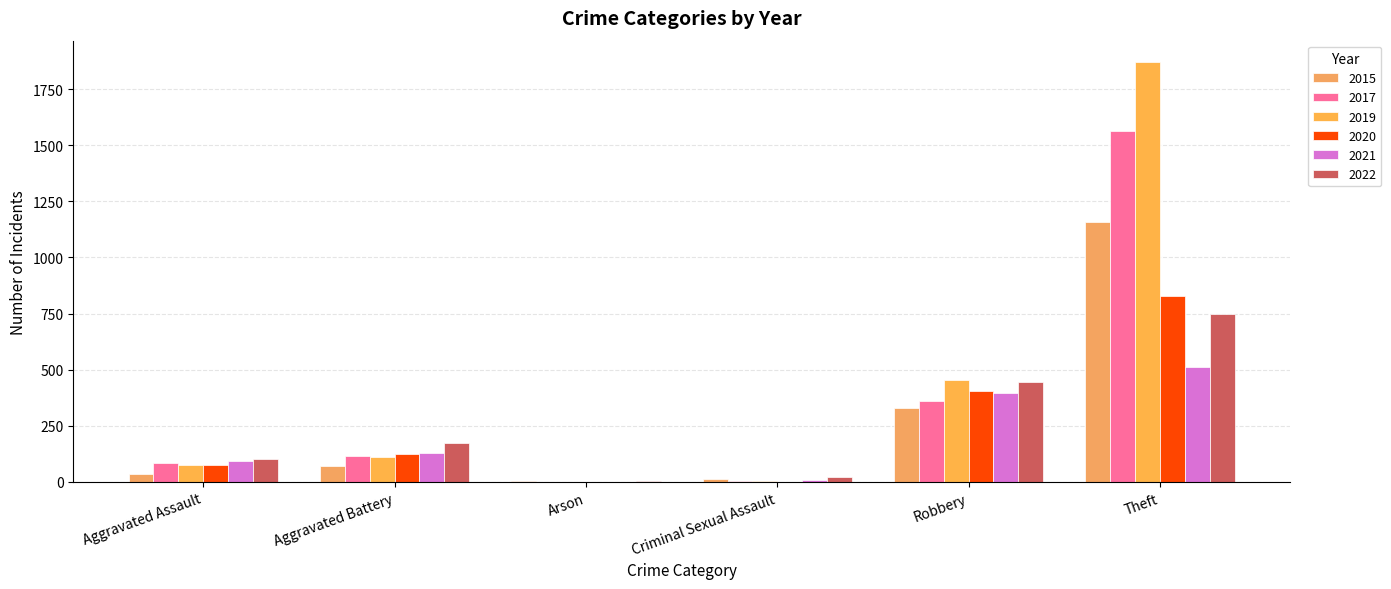

List the labels in order of 2021 value, smallest first.

Arson, Criminal Sexual Assault, Aggravated Assault, Aggravated Battery, Robbery, Theft